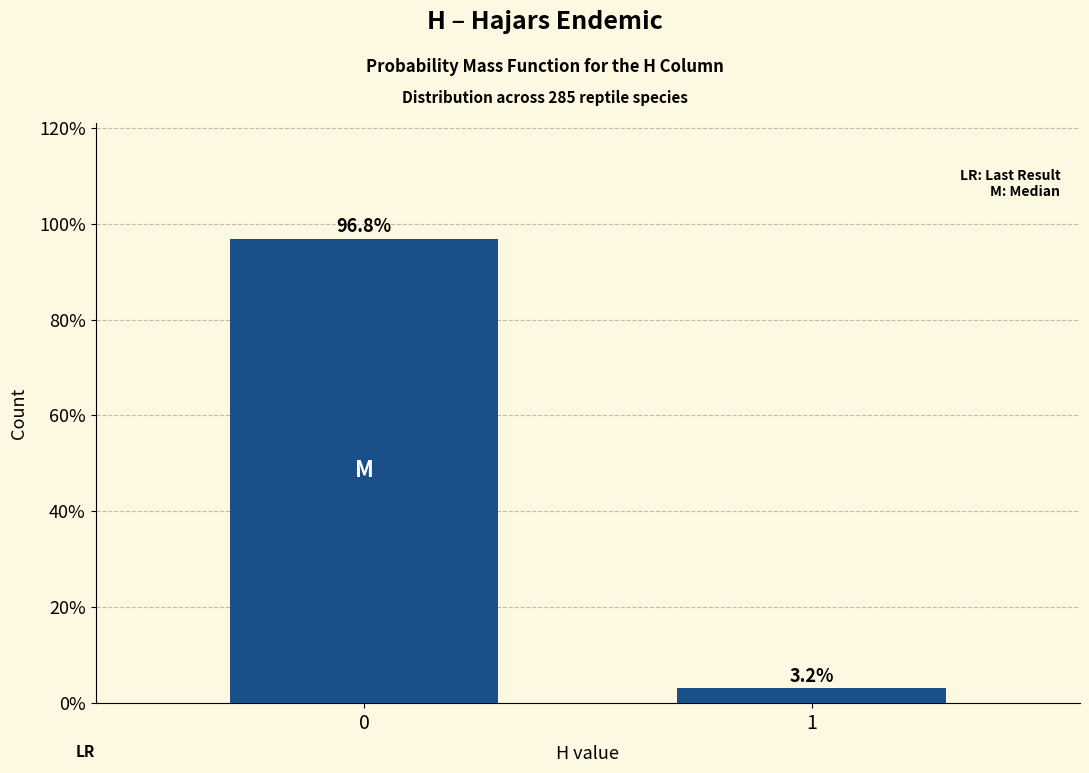

Reading right to left, list all the values displayed in this chart.

1=3.2	0=96.8